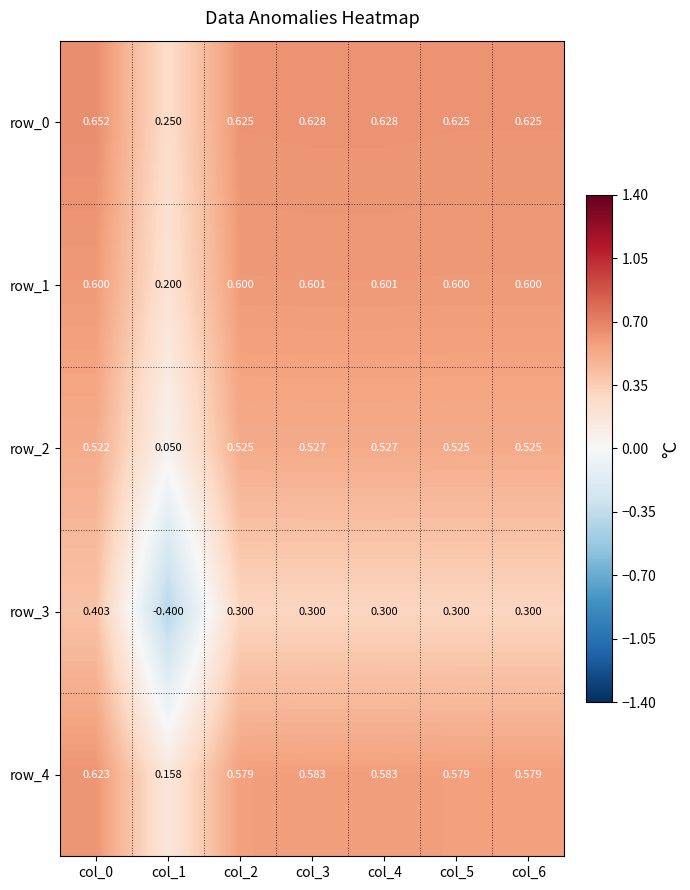

At which category is the sum across all series the highest?

col_0